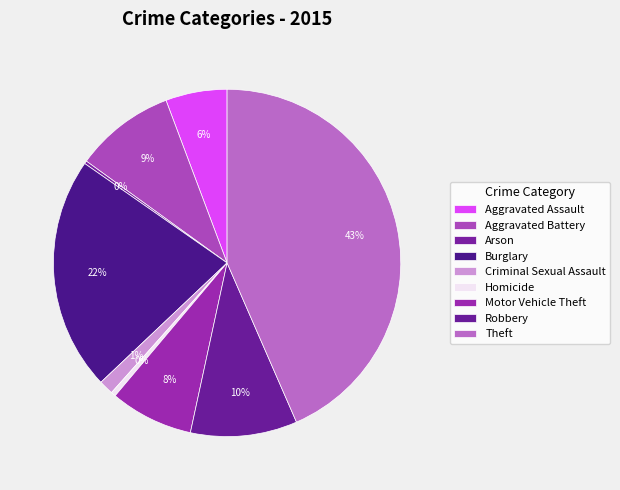

Count the number of slices in the pie.

9